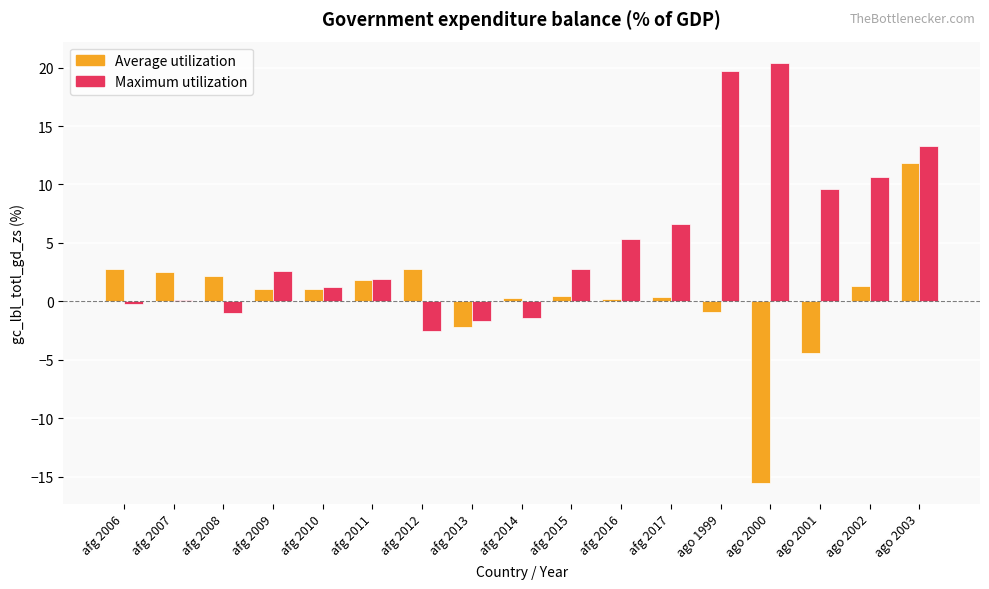

Which series has the widest spread of values?

Average utilization